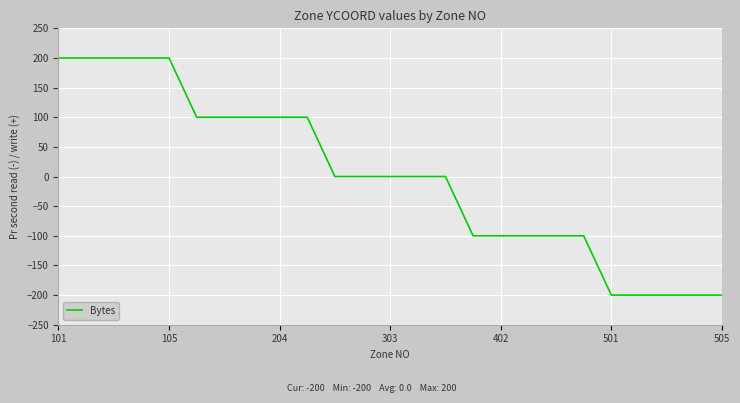

What is the smallest value displayed?

-200